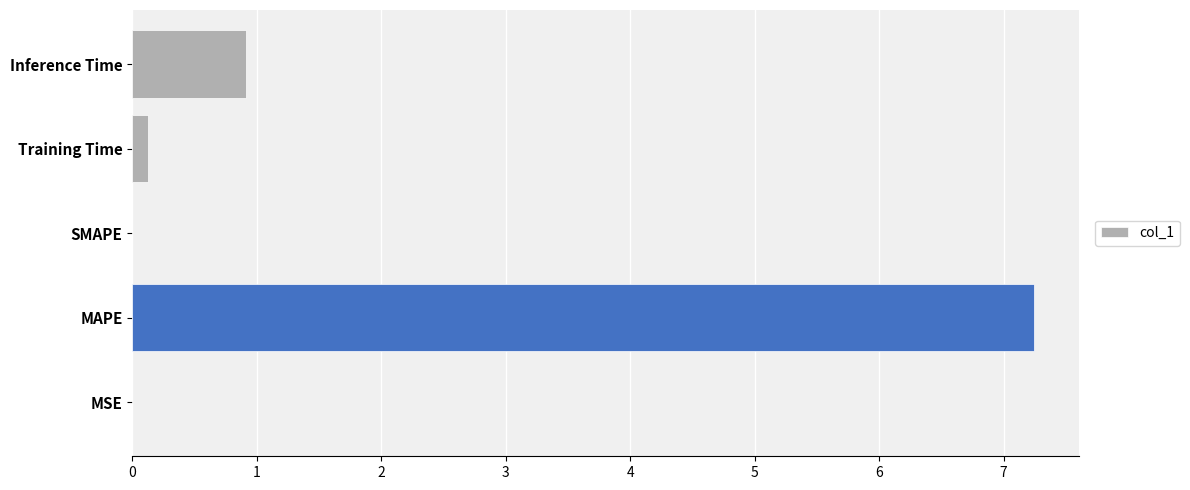

What is the change in value from SMAPE to Inference Time?

+0.9